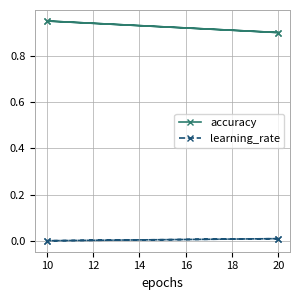

True or false: learning_rate and accuracy intersect in this chart.

False